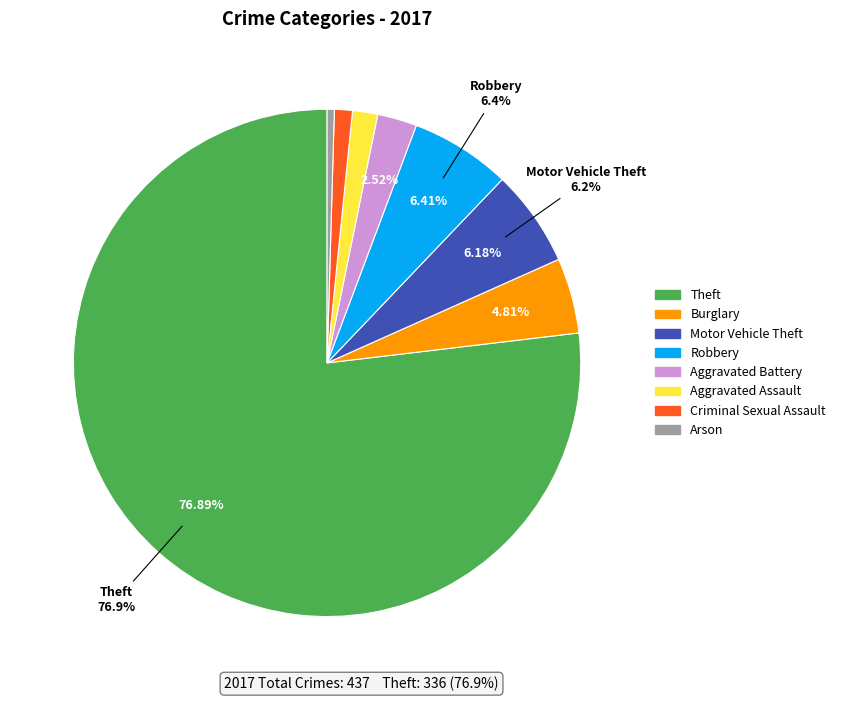

Combined, do Aggravated Battery and Theft account for over 50%?

Yes